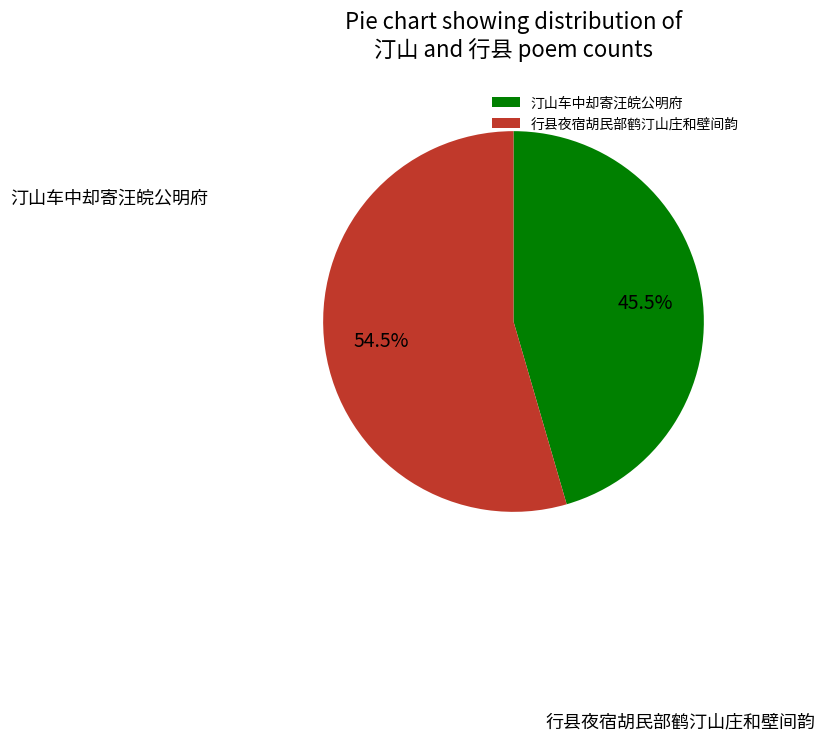

Approximately how many times larger is the value at 汀山车中却寄汪皖公明府 compared to 行县夜宿胡民部鹤汀山庄和壁间韵?

0.8